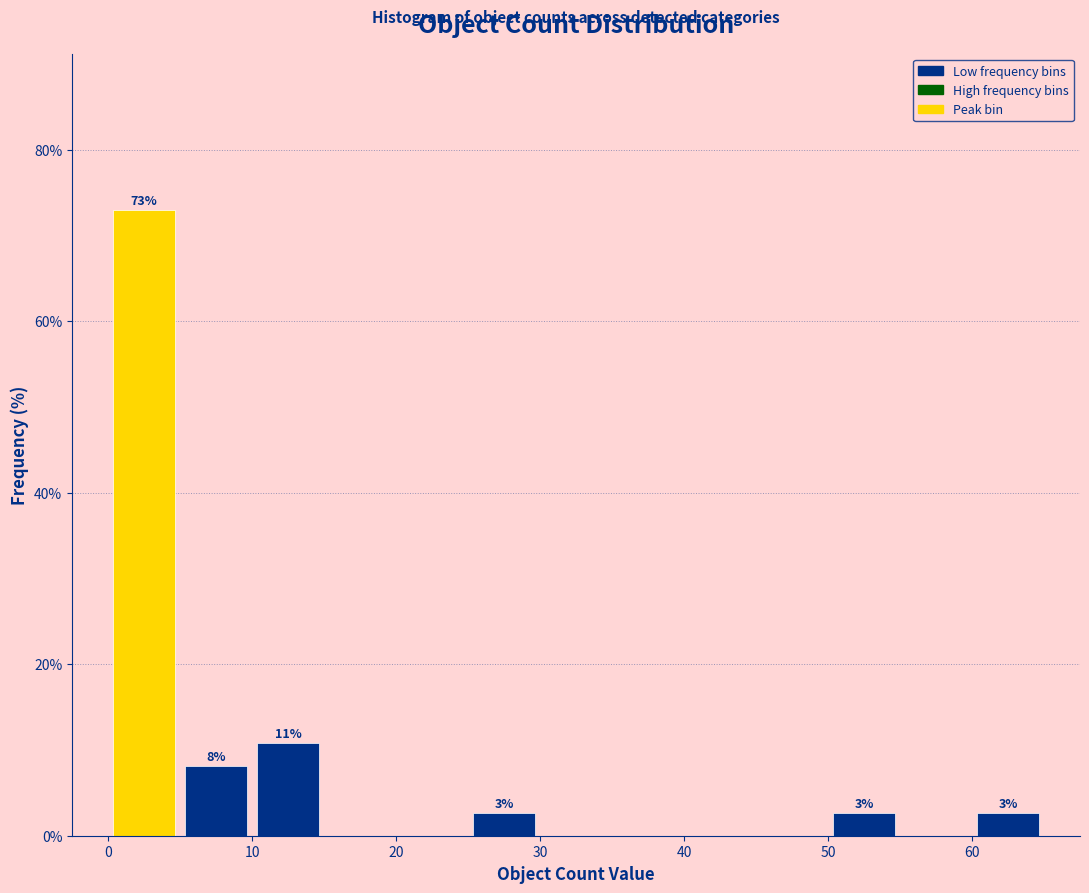

Which range on the x-axis has the tallest bar?

0 to 5